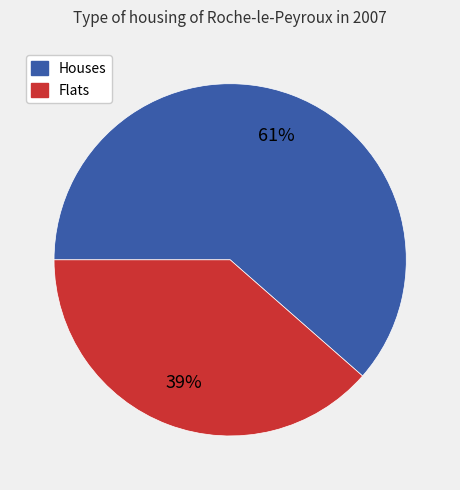

Is there any slice that represents more than half of the pie?

Yes